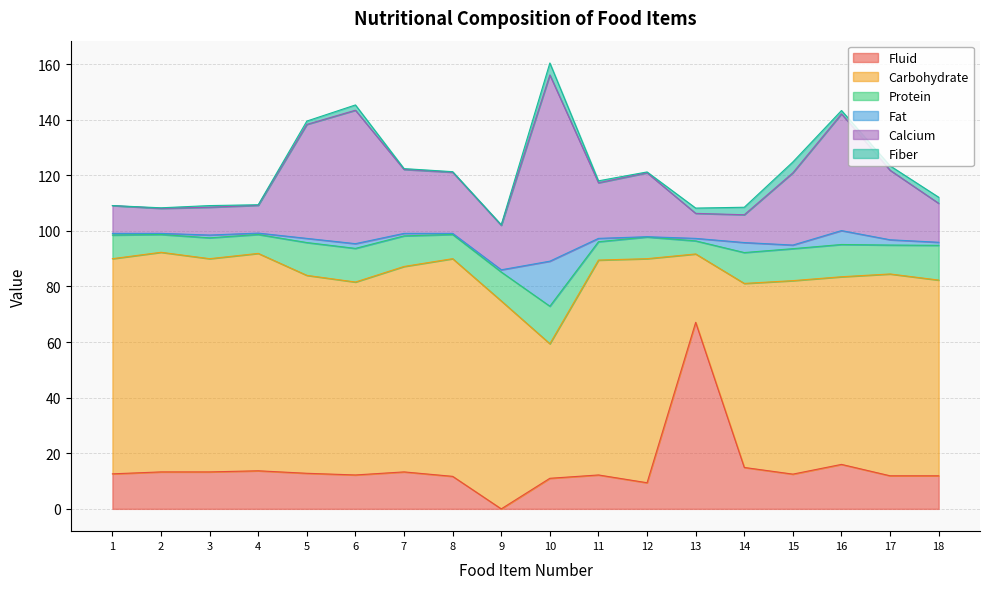

The value of Carbohydrate at 7 is 42.9. True or false?

False